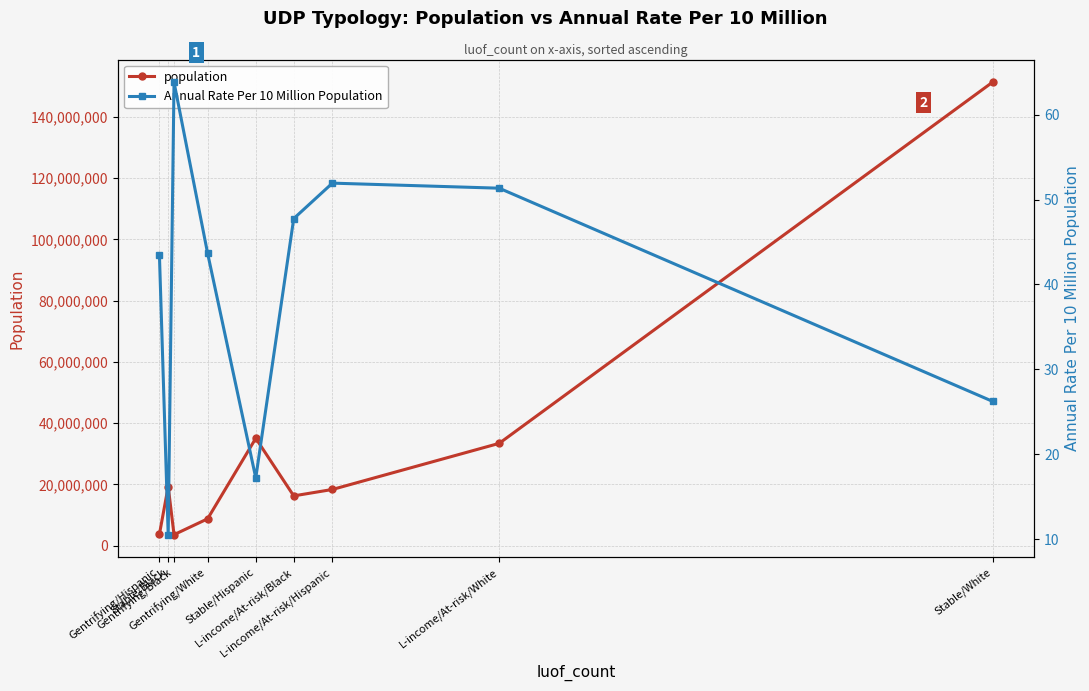

Which series changed the most between Gentrifying/White and Stable/Hispanic?

population